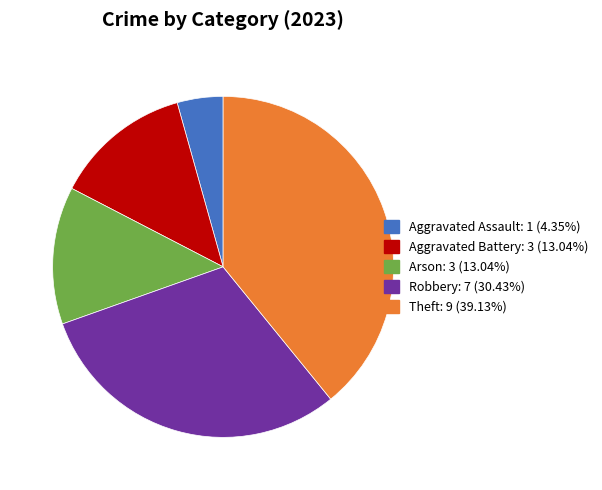

Does Theft represent more than half of the total?

No